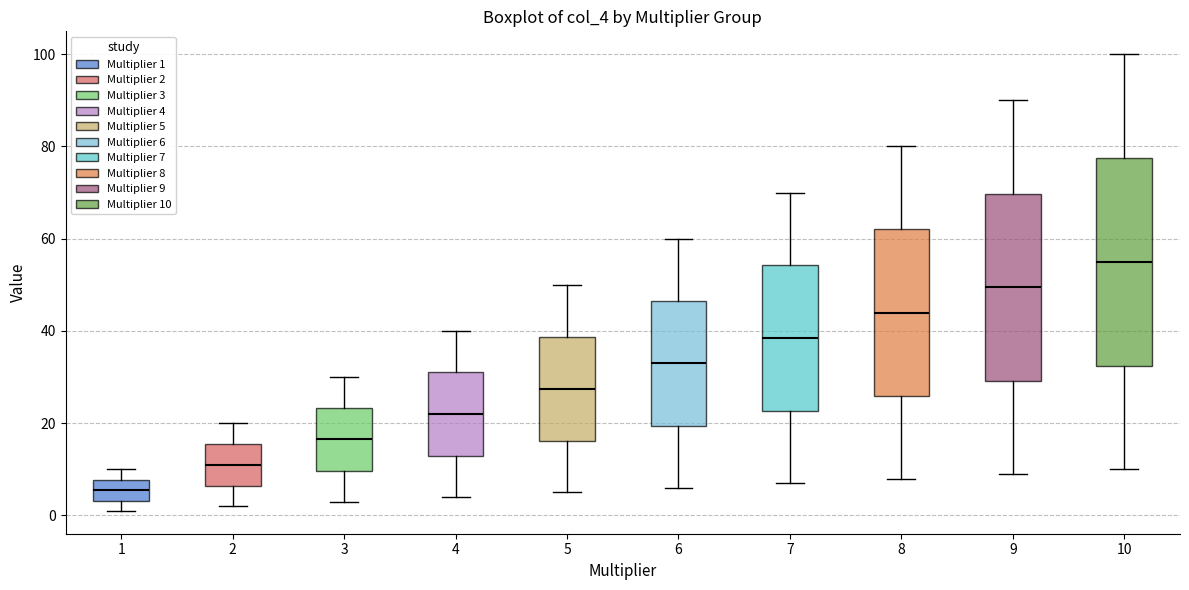

Which box's median line is the highest?

10